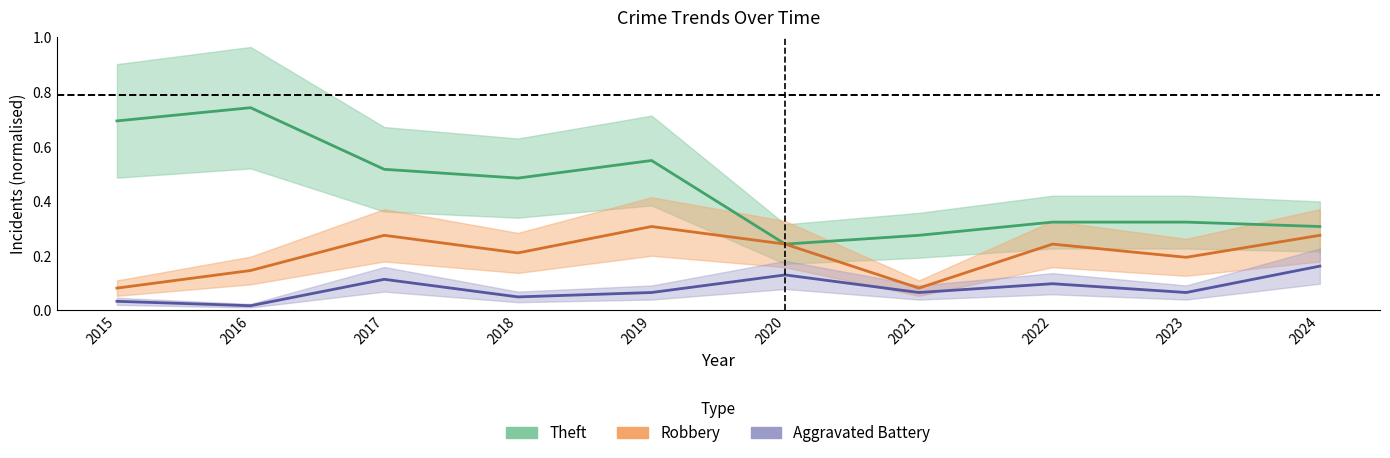

Reading left to right, extract all data points from this chart.

Theft: 2015=0.7	2016=0.7	2017=0.5	2018=0.5	2019=0.5	2020=0.2	2021=0.3	2022=0.3	2023=0.3	2024=0.3
Robbery: 2015=0.1	2016=0.1	2017=0.3	2018=0.2	2019=0.3	2020=0.2	2021=0.1	2022=0.2	2023=0.2	2024=0.3
Aggravated Battery: 2015=0.0	2016=0.0	2017=0.1	2018=0.0	2019=0.1	2020=0.1	2021=0.1	2022=0.1	2023=0.1	2024=0.2